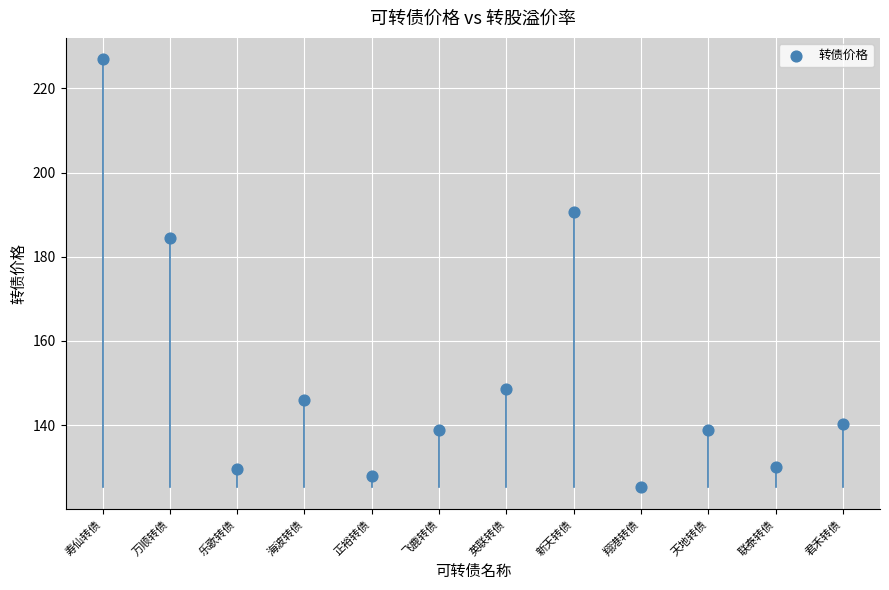

What Y value in the scatter plot is closest to 176?

184.5